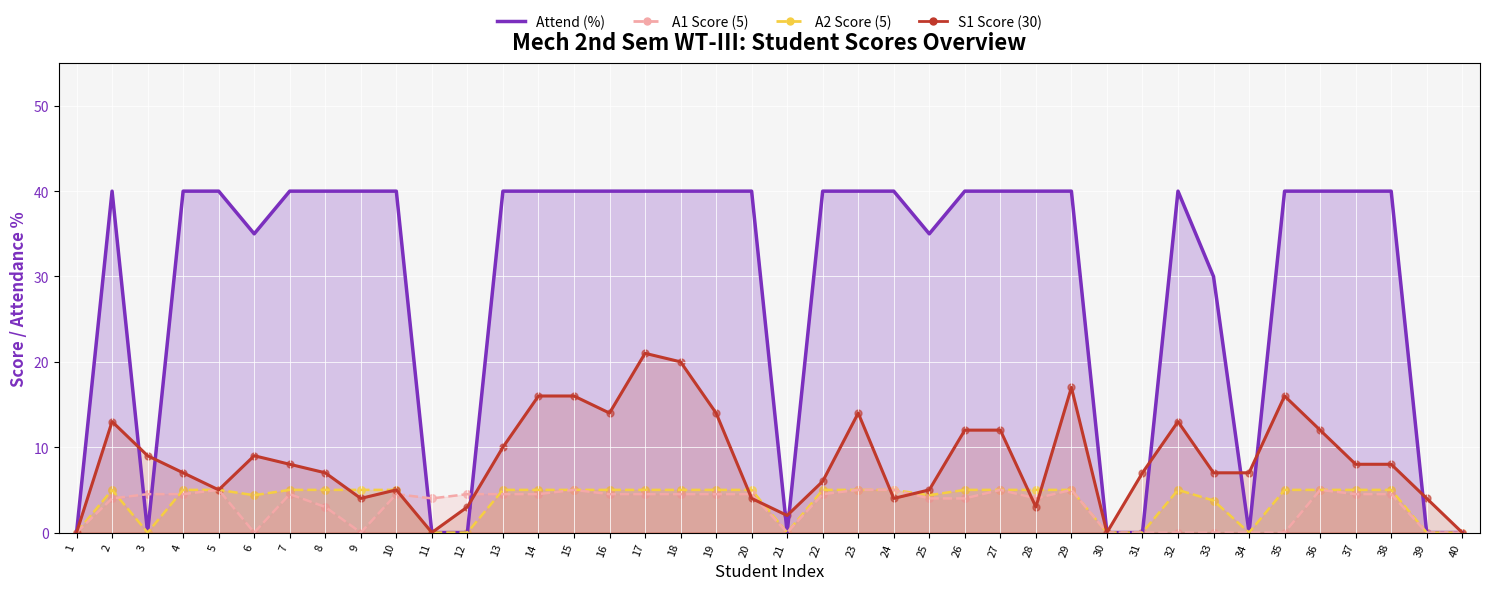

At how many categories does at least one series exceed 37?

27